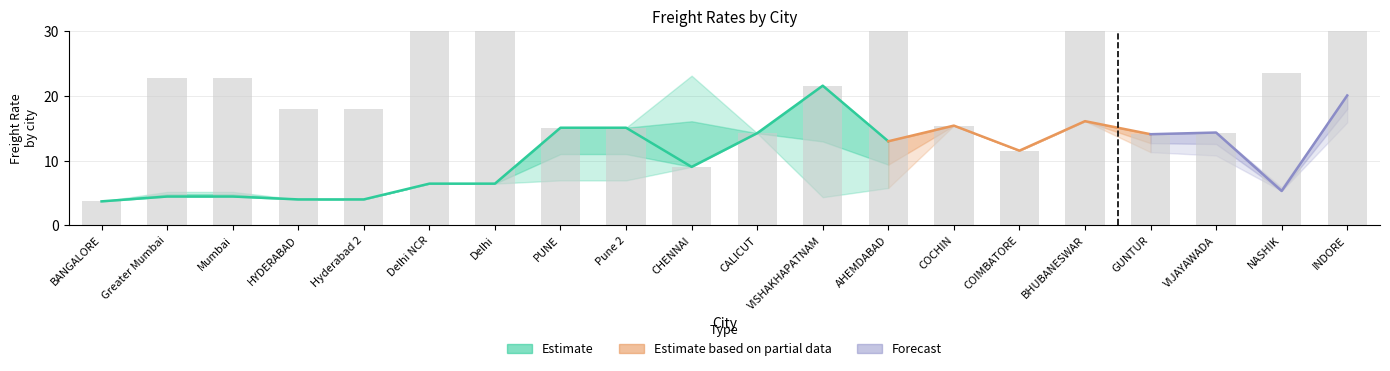

Reading left to right, extract all data points from this chart.

sec_ft: sec_ft=3.7	col_18=4.4	col_19=4.4	col_20=4.0	col_21=4.0	final_frt=6.4	6=6.4	7=15.1	8=15.1	9=9.0	10=14.2	11=21.6	12=13.0	13=15.4	14=11.5	15=16.1	16=14.1	17=14.3	18=5.3	19=20.1
col_18: sec_ft=3.7	col_18=5.1	col_19=5.1	col_20=4.0	col_21=4.0	final_frt=6.4	6=6.4	7=7.5	8=7.5	9=9.0	10=14.2	11=21.6	12=12.3	13=15.4	14=11.5	15=16.1	16=11.3	17=10.8	18=5.8	19=19.5
col_19: sec_ft=3.7	col_18=4.4	col_19=4.4	col_20=4.0	col_21=4.0	final_frt=6.4	6=6.4	7=6.9	8=6.9	9=9.0	10=14.2	11=21.6	12=13.0	13=15.4	14=11.5	15=16.1	16=11.3	17=10.8	18=5.3	19=20.1
col_20: sec_ft=3.7	col_18=4.4	col_19=4.4	col_20=4.0	col_21=4.0	final_frt=6.4	6=6.4	7=6.9	8=6.9	9=9.0	10=14.2	11=21.6	12=5.7	13=15.4	14=11.5	15=16.1	16=11.3	17=10.8	18=5.3	19=15.9
col_21: sec_ft=3.7	col_18=4.4	col_19=4.4	col_20=4.0	col_21=4.0	final_frt=6.4	6=6.4	7=6.9	8=6.9	9=23.1	10=14.2	11=4.3	12=13.0	13=15.4	14=11.5	15=16.1	16=11.3	17=10.8	18=5.3	19=20.1
final_frt: sec_ft=3.7	col_18=22.7	col_19=22.7	col_20=18.0	col_21=18.0	final_frt=44.8	6=44.8	7=15.1	8=15.1	9=9.0	10=14.2	11=21.6	12=31.3	13=15.4	14=11.5	15=30.1	16=14.1	17=14.3	18=23.6	19=38.4